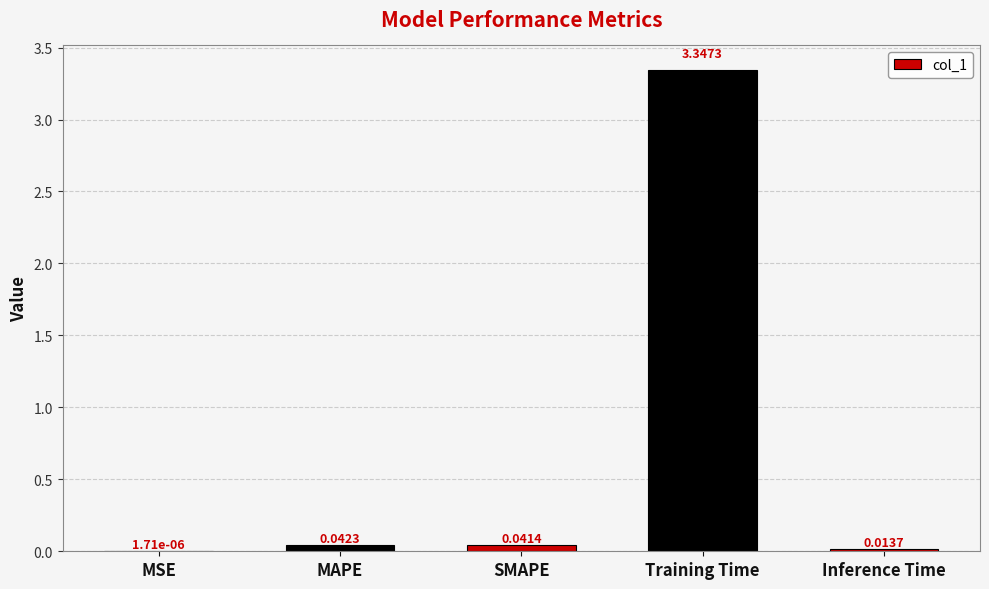

Which has a higher value, Training Time or MSE?

Training Time